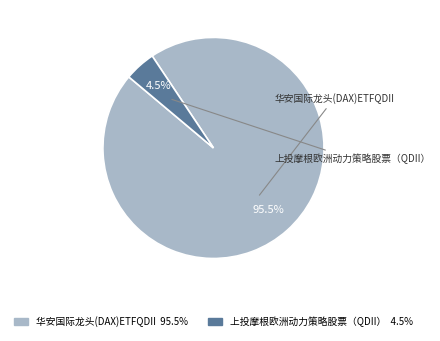

Is the sum of 华安国际龙头(DAX)ETFQDII and 上投摩根欧洲动力策略股票（QDII） greater than half?

Yes